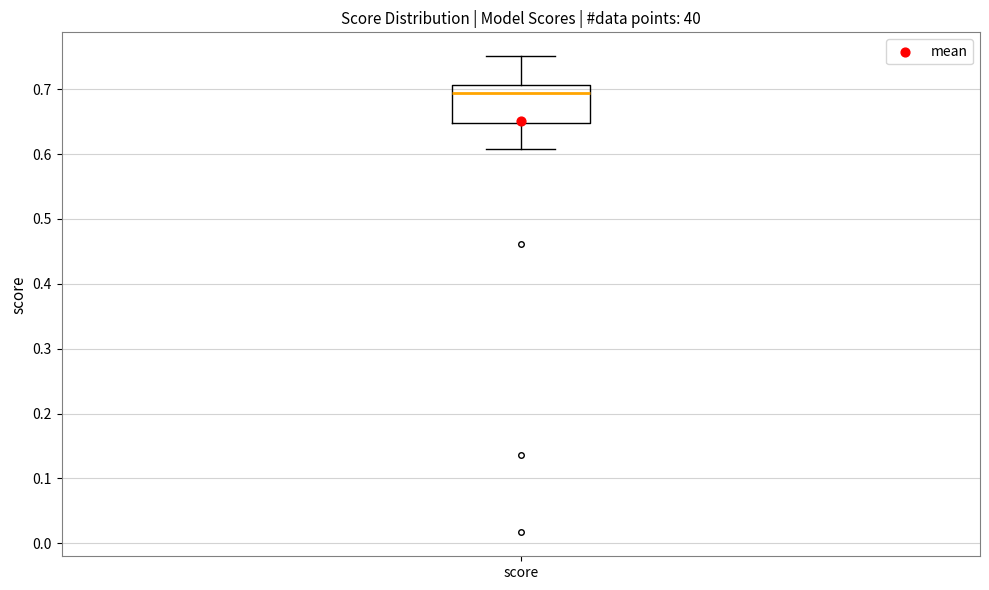

Where is the lower edge of the box for score on the y-axis? The values are not printed on the chart, so give them approximately, as read against the axis.

0.65